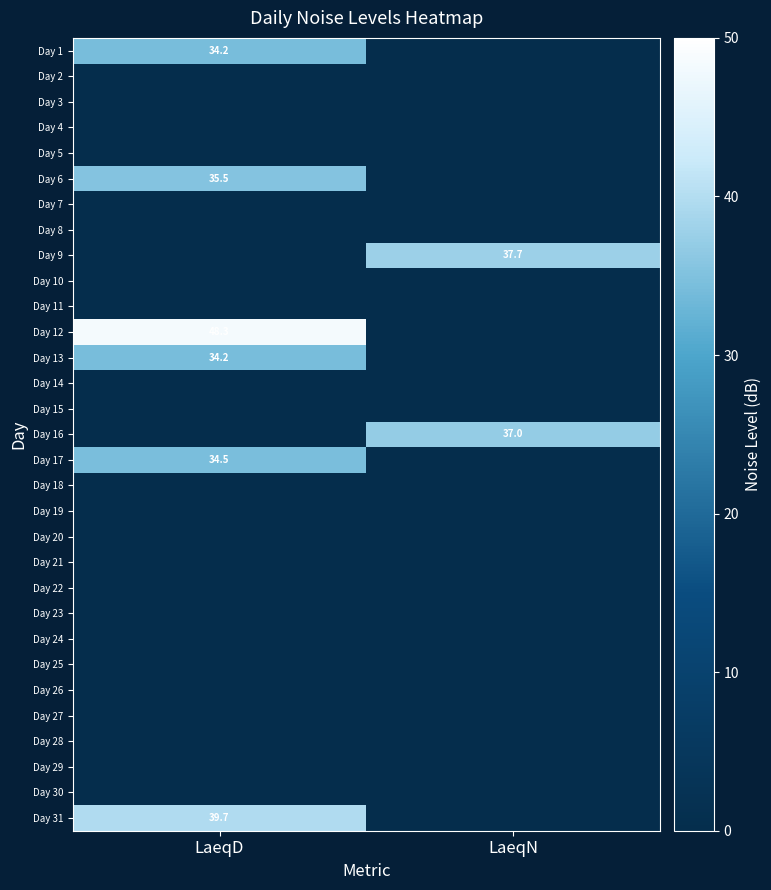

Rank the series by their maximum value, from highest to lowest.

Day 12, Day 31, Day 9, Day 16, Day 6, Day 17, Day 1, Day 13, Day 2, Day 3, Day 4, Day 5, Day 7, Day 8, Day 10, Day 11, Day 14, Day 15, Day 18, Day 19, Day 20, Day 21, Day 22, Day 23, Day 24, Day 25, Day 26, Day 27, Day 28, Day 29, Day 30